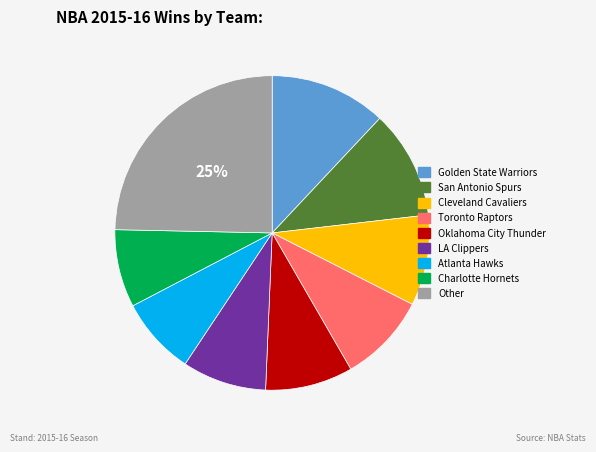

To the nearest percent, what is the average slice percentage?

11%